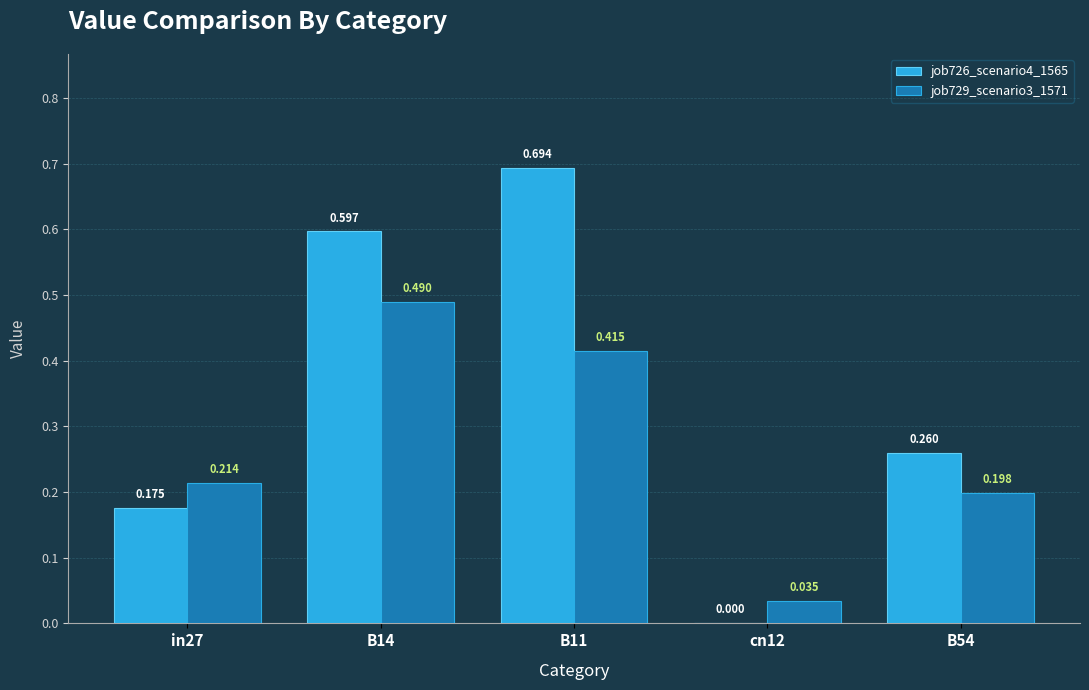

Does the chart contain stacked bars?

No